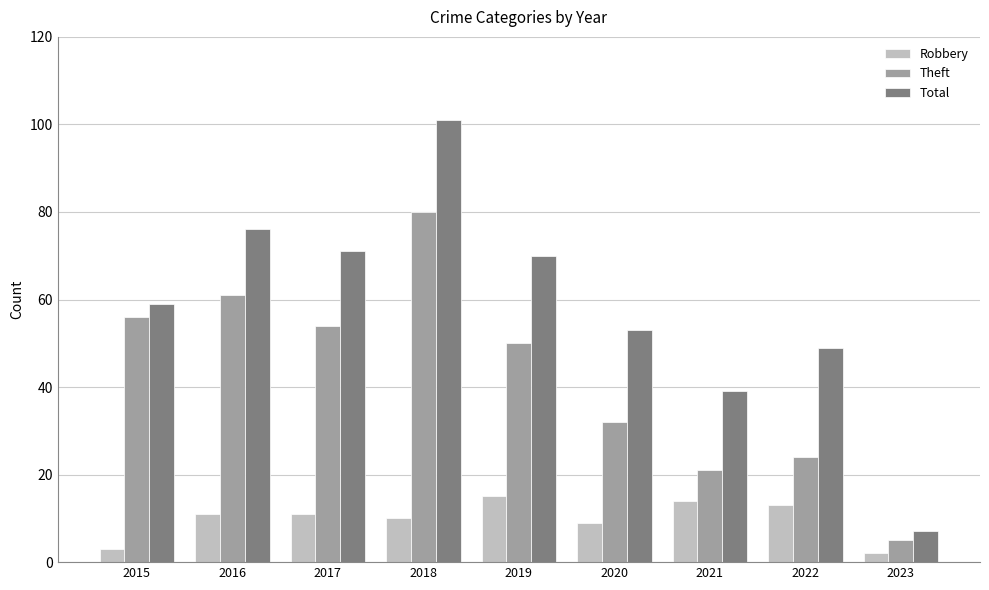

What is the difference between the maximum and minimum values in the Theft series?

75